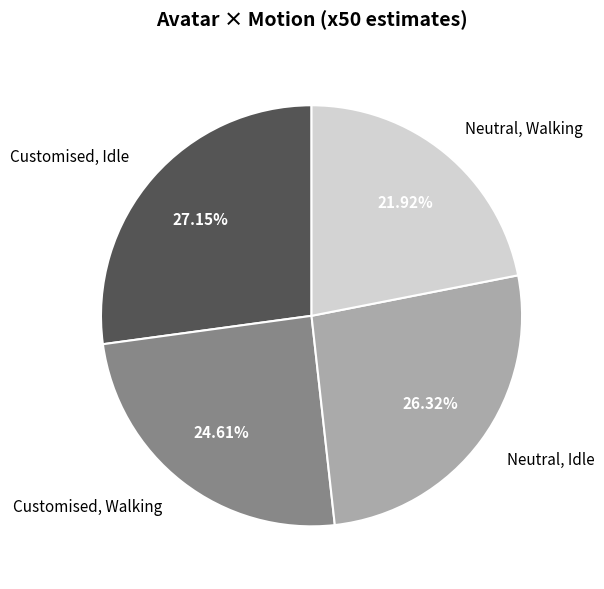

Count the number of slices in the pie.

4